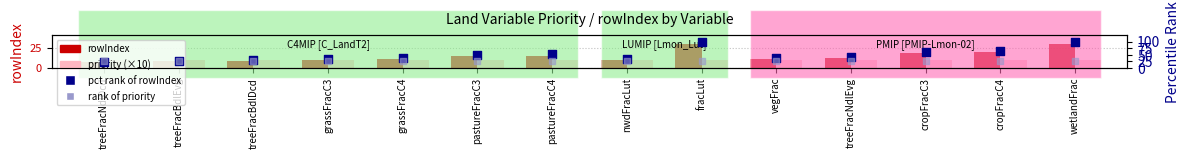

What are all the series names shown in the legend?

rowIndex, priority (×10), pct rank of rowIndex, rank of priority